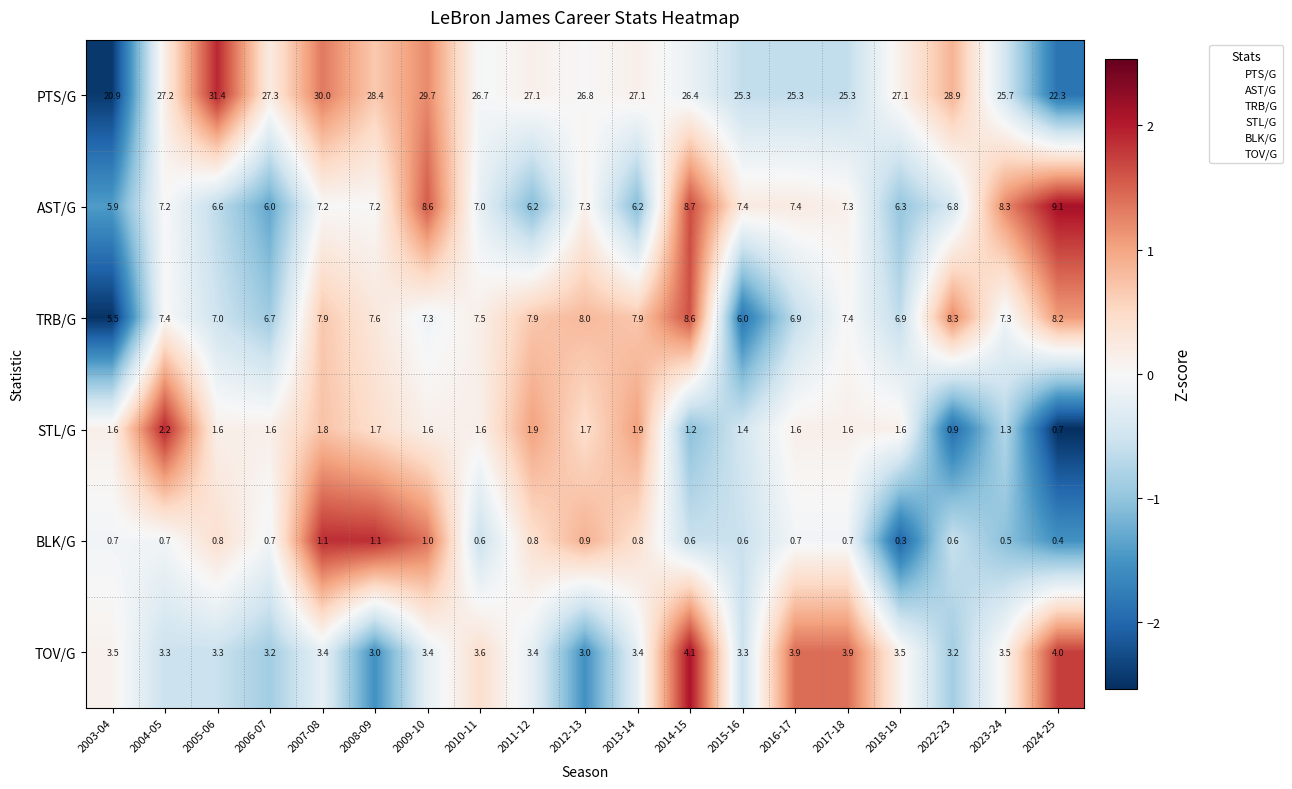

The value of TOV/G at 2008-09 is 4.8. True or false?

False